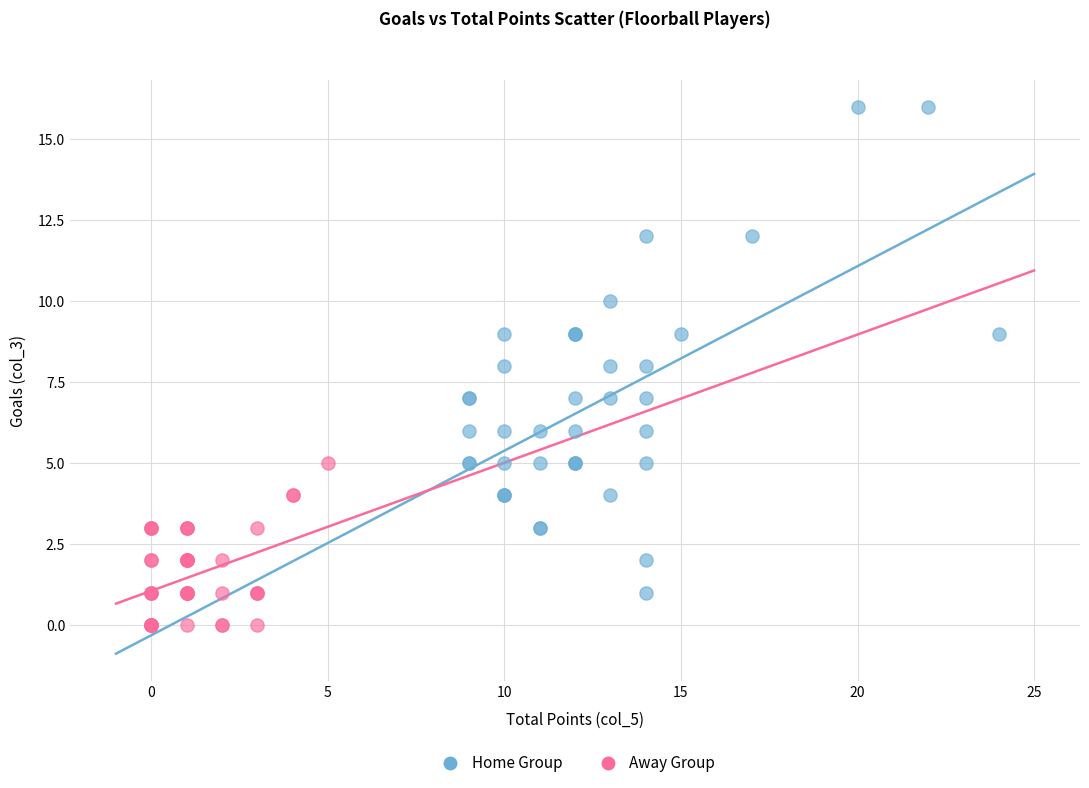

Which series reaches the maximum Y coordinate?

Home Group